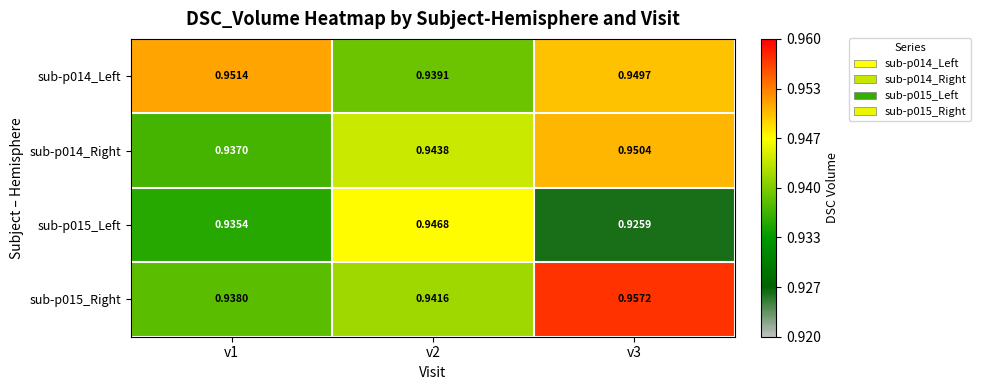

Is the value of sub-p015_Right at v3 greater than the value of sub-p014_Right at v1?

Yes